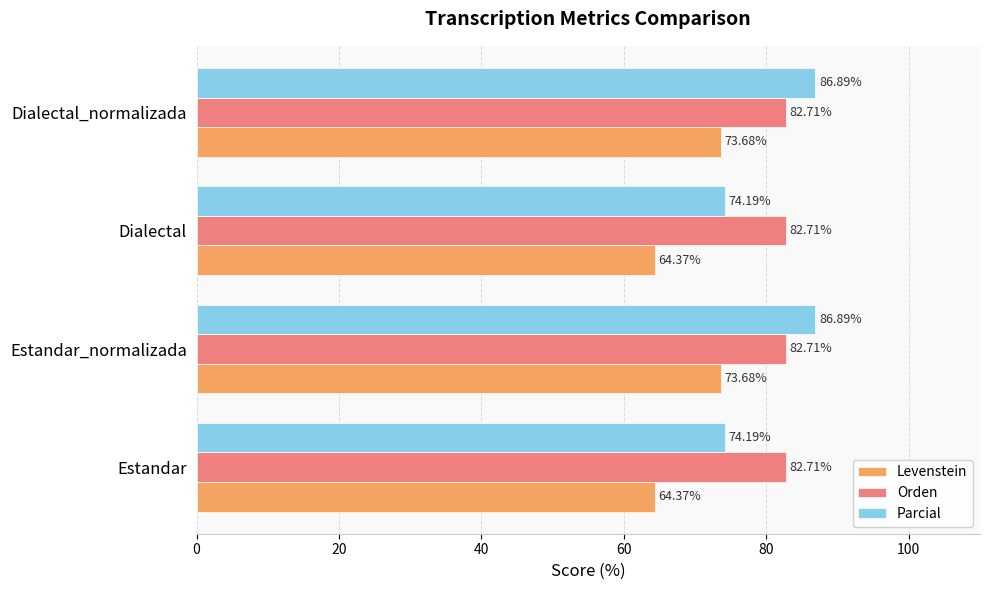

List the series in order of their peak value, lowest first.

Levenstein, Orden, Parcial